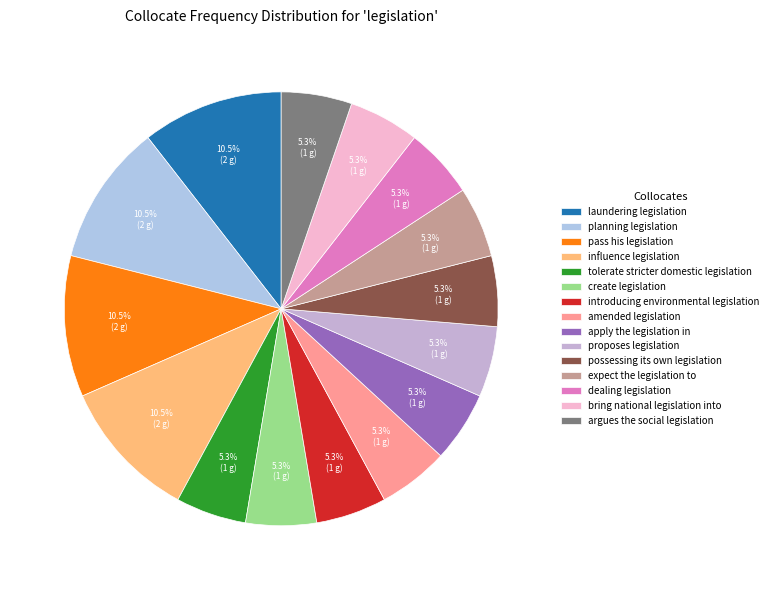

The tolerate stricter domestic legislation slice represents 5% of the pie. True or false?

True